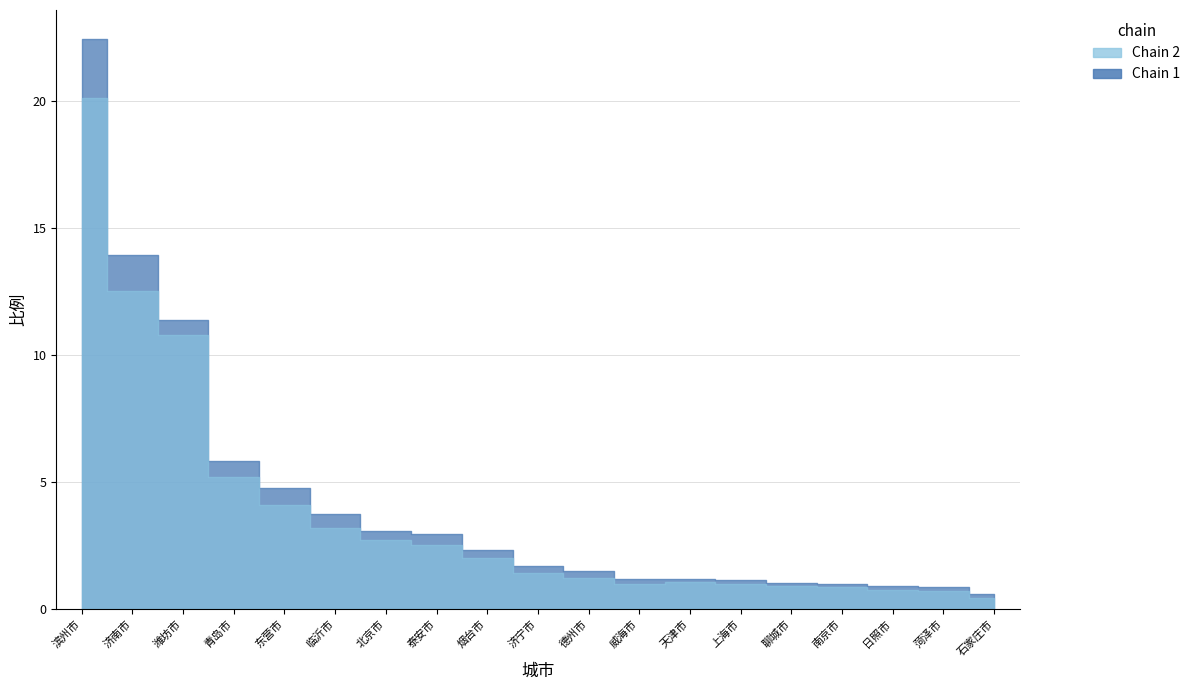

What is the difference between the maximum and second lowest values?

21.6